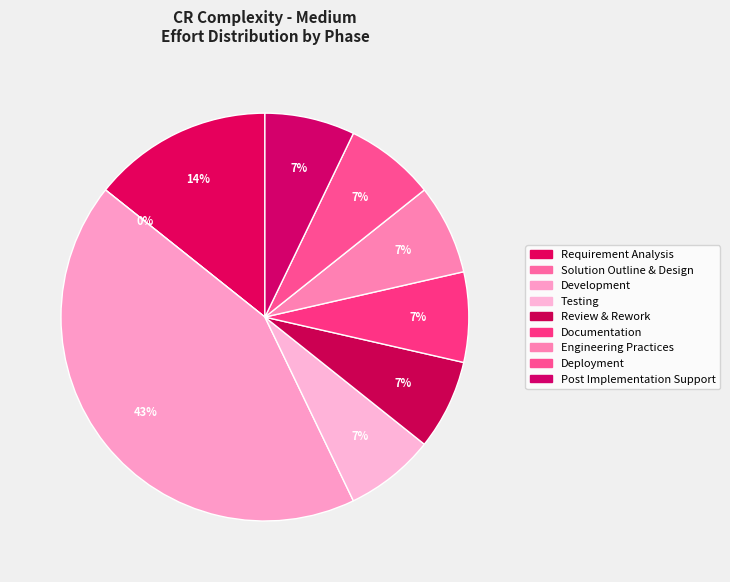

How many segments does this pie chart have?

9